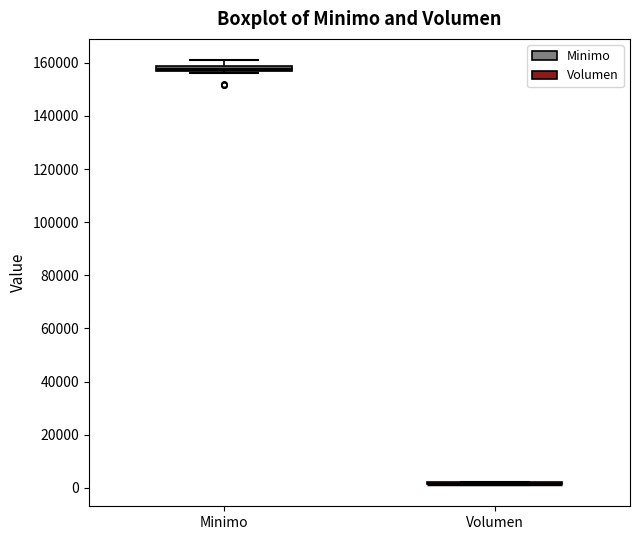

Where is the upper edge of the box for Minimo on the y-axis? The values are not printed on the chart, so give them approximately, as read against the axis.

158000